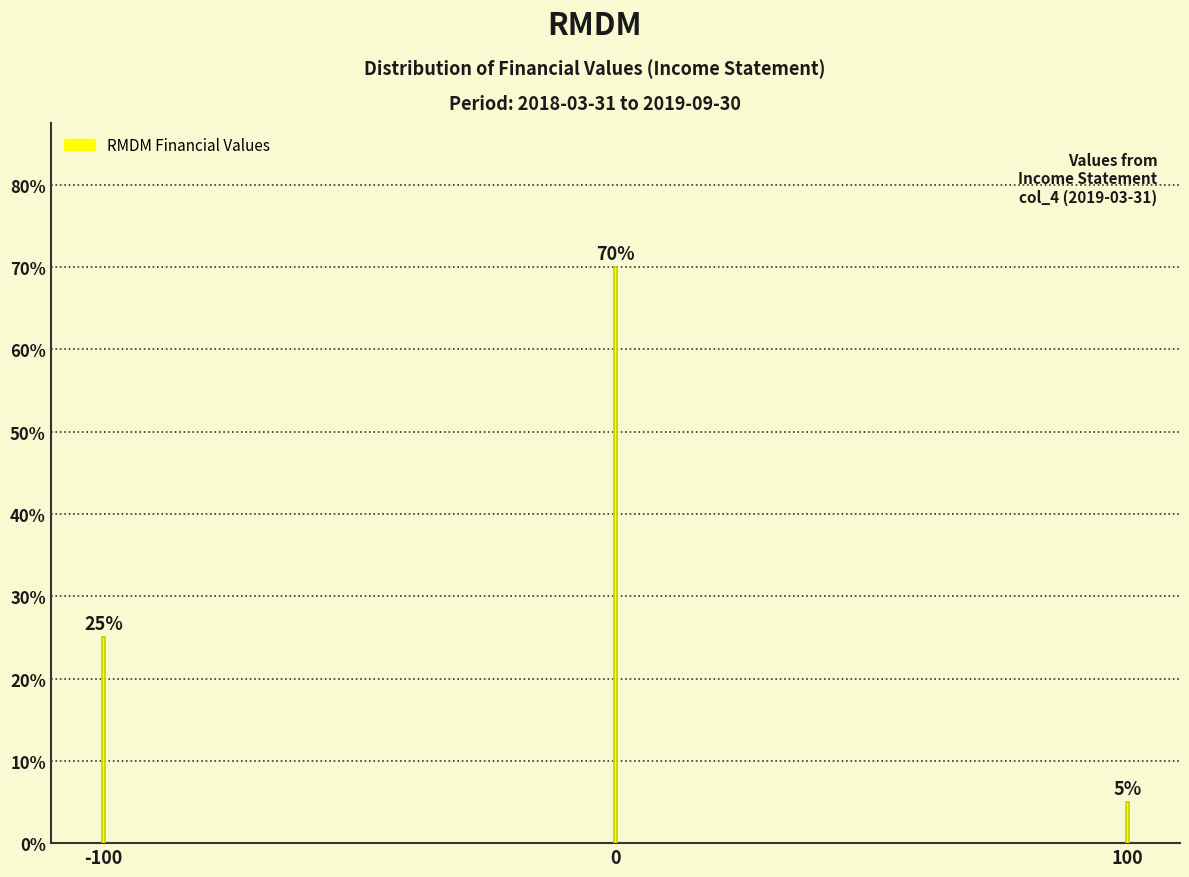

Reading left to right, extract all data points from this chart.

-100=25	0=70	100=5